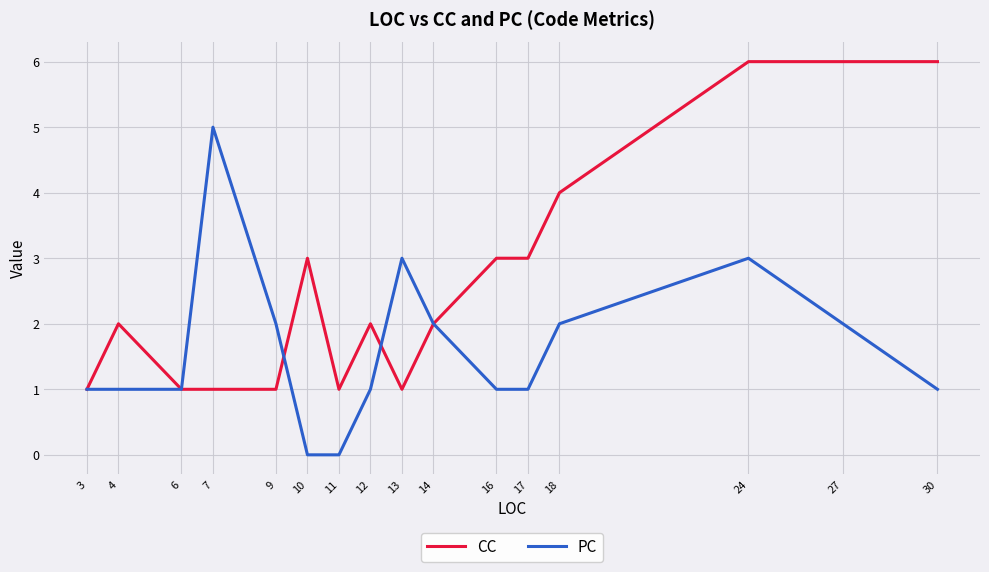

Between 9 and 24, which series saw the biggest shift?

CC